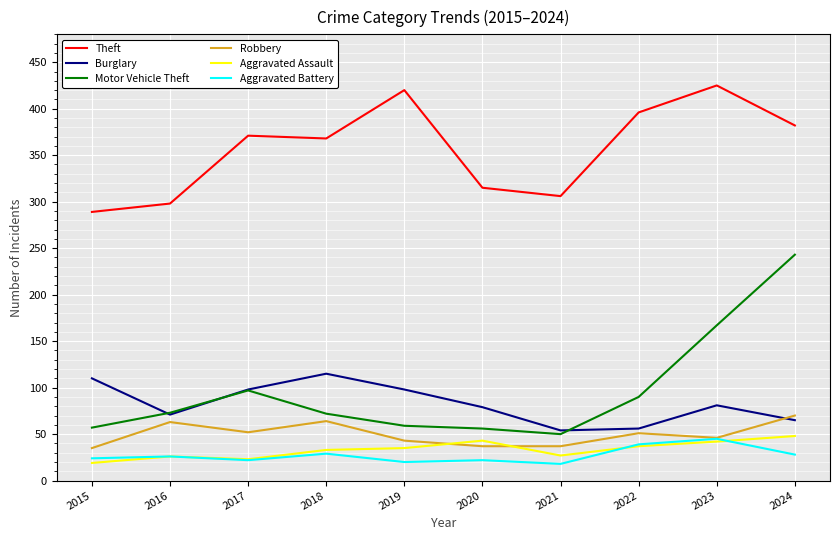

Which series ends up on top after the final intersection of Burglary and Motor Vehicle Theft?

Motor Vehicle Theft